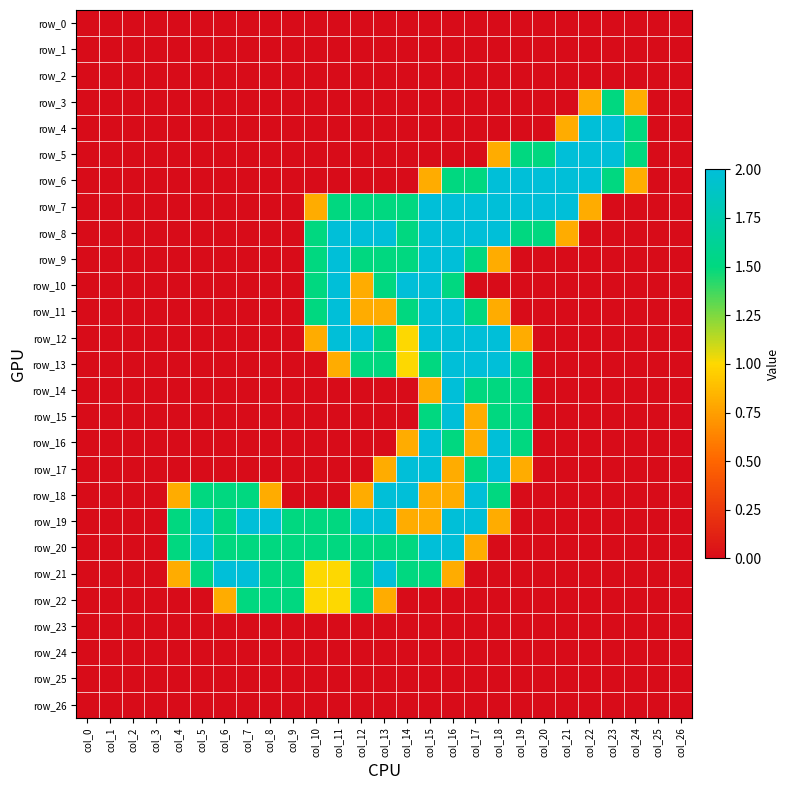

Reading left to right, list all the values displayed in this chart.

row_0: 0.0	0.0	0.0	0.0	0.0	0.0	0.0	0.0	0.0	0.0	0.0	0.0	0.0	0.0	0.0	0.0	0.0	0.0	0.0	0.0	0.0	0.0	0.0	0.0	0.0	0.0	0.0
row_1: 0.0	0.0	0.0	0.0	0.0	0.0	0.0	0.0	0.0	0.0	0.0	0.0	0.0	0.0	0.0	0.0	0.0	0.0	0.0	0.0	0.0	0.0	0.0	0.0	0.0	0.0	0.0
row_2: 0.0	0.0	0.0	0.0	0.0	0.0	0.0	0.0	0.0	0.0	0.0	0.0	0.0	0.0	0.0	0.0	0.0	0.0	0.0	0.0	0.0	0.0	0.0	0.0	0.0	0.0	0.0
row_3: 0.0	0.0	0.0	0.0	0.0	0.0	0.0	0.0	0.0	0.0	0.0	0.0	0.0	0.0	0.0	0.0	0.0	0.0	0.0	0.0	0.0	0.0	0.8	1.5	0.8	0.0	0.0
row_4: 0.0	0.0	0.0	0.0	0.0	0.0	0.0	0.0	0.0	0.0	0.0	0.0	0.0	0.0	0.0	0.0	0.0	0.0	0.0	0.0	0.0	0.8	2.0	2.0	1.5	0.0	0.0
row_5: 0.0	0.0	0.0	0.0	0.0	0.0	0.0	0.0	0.0	0.0	0.0	0.0	0.0	0.0	0.0	0.0	0.0	0.0	0.8	1.5	1.5	2.0	2.0	2.0	1.5	0.0	0.0
row_6: 0.0	0.0	0.0	0.0	0.0	0.0	0.0	0.0	0.0	0.0	0.0	0.0	0.0	0.0	0.0	0.8	1.5	1.5	2.0	2.0	2.0	2.0	2.0	1.5	0.8	0.0	0.0
row_7: 0.0	0.0	0.0	0.0	0.0	0.0	0.0	0.0	0.0	0.0	0.8	1.5	1.5	1.5	1.5	2.0	2.0	2.0	2.0	2.0	2.0	2.0	0.8	0.0	0.0	0.0	0.0
row_8: 0.0	0.0	0.0	0.0	0.0	0.0	0.0	0.0	0.0	0.0	1.5	2.0	2.0	2.0	1.5	2.0	2.0	2.0	2.0	1.5	1.5	0.8	0.0	0.0	0.0	0.0	0.0
row_9: 0.0	0.0	0.0	0.0	0.0	0.0	0.0	0.0	0.0	0.0	1.5	2.0	1.5	1.5	1.5	2.0	2.0	1.5	0.8	0.0	0.0	0.0	0.0	0.0	0.0	0.0	0.0
row_10: 0.0	0.0	0.0	0.0	0.0	0.0	0.0	0.0	0.0	0.0	1.5	2.0	0.8	1.5	2.0	2.0	1.5	0.0	0.0	0.0	0.0	0.0	0.0	0.0	0.0	0.0	0.0
row_11: 0.0	0.0	0.0	0.0	0.0	0.0	0.0	0.0	0.0	0.0	1.5	2.0	0.8	0.8	1.5	2.0	2.0	1.5	0.8	0.0	0.0	0.0	0.0	0.0	0.0	0.0	0.0
row_12: 0.0	0.0	0.0	0.0	0.0	0.0	0.0	0.0	0.0	0.0	0.8	2.0	2.0	1.5	1.0	2.0	2.0	2.0	2.0	0.8	0.0	0.0	0.0	0.0	0.0	0.0	0.0
row_13: 0.0	0.0	0.0	0.0	0.0	0.0	0.0	0.0	0.0	0.0	0.0	0.8	1.5	1.5	1.0	1.5	2.0	2.0	2.0	1.5	0.0	0.0	0.0	0.0	0.0	0.0	0.0
row_14: 0.0	0.0	0.0	0.0	0.0	0.0	0.0	0.0	0.0	0.0	0.0	0.0	0.0	0.0	0.0	0.8	2.0	1.5	1.5	1.5	0.0	0.0	0.0	0.0	0.0	0.0	0.0
row_15: 0.0	0.0	0.0	0.0	0.0	0.0	0.0	0.0	0.0	0.0	0.0	0.0	0.0	0.0	0.0	1.5	2.0	0.8	1.5	1.5	0.0	0.0	0.0	0.0	0.0	0.0	0.0
row_16: 0.0	0.0	0.0	0.0	0.0	0.0	0.0	0.0	0.0	0.0	0.0	0.0	0.0	0.0	0.8	2.0	1.5	0.8	2.0	1.5	0.0	0.0	0.0	0.0	0.0	0.0	0.0
row_17: 0.0	0.0	0.0	0.0	0.0	0.0	0.0	0.0	0.0	0.0	0.0	0.0	0.0	0.8	2.0	2.0	0.8	1.5	2.0	0.8	0.0	0.0	0.0	0.0	0.0	0.0	0.0
row_18: 0.0	0.0	0.0	0.0	0.8	1.5	1.5	1.5	0.8	0.0	0.0	0.0	0.8	2.0	2.0	0.8	0.8	2.0	1.5	0.0	0.0	0.0	0.0	0.0	0.0	0.0	0.0
row_19: 0.0	0.0	0.0	0.0	1.5	2.0	1.5	2.0	2.0	1.5	1.5	1.5	2.0	2.0	0.8	0.8	2.0	2.0	0.8	0.0	0.0	0.0	0.0	0.0	0.0	0.0	0.0
row_20: 0.0	0.0	0.0	0.0	1.5	2.0	1.5	1.5	1.5	1.5	1.5	1.5	1.5	1.5	1.5	2.0	2.0	0.8	0.0	0.0	0.0	0.0	0.0	0.0	0.0	0.0	0.0
row_21: 0.0	0.0	0.0	0.0	0.8	1.5	2.0	2.0	1.5	1.5	1.0	1.0	1.5	2.0	1.5	1.5	0.8	0.0	0.0	0.0	0.0	0.0	0.0	0.0	0.0	0.0	0.0
row_22: 0.0	0.0	0.0	0.0	0.0	0.0	0.8	1.5	1.5	1.5	1.0	1.0	1.5	0.8	0.0	0.0	0.0	0.0	0.0	0.0	0.0	0.0	0.0	0.0	0.0	0.0	0.0
row_23: 0.0	0.0	0.0	0.0	0.0	0.0	0.0	0.0	0.0	0.0	0.0	0.0	0.0	0.0	0.0	0.0	0.0	0.0	0.0	0.0	0.0	0.0	0.0	0.0	0.0	0.0	0.0
row_24: 0.0	0.0	0.0	0.0	0.0	0.0	0.0	0.0	0.0	0.0	0.0	0.0	0.0	0.0	0.0	0.0	0.0	0.0	0.0	0.0	0.0	0.0	0.0	0.0	0.0	0.0	0.0
row_25: 0.0	0.0	0.0	0.0	0.0	0.0	0.0	0.0	0.0	0.0	0.0	0.0	0.0	0.0	0.0	0.0	0.0	0.0	0.0	0.0	0.0	0.0	0.0	0.0	0.0	0.0	0.0
row_26: 0.0	0.0	0.0	0.0	0.0	0.0	0.0	0.0	0.0	0.0	0.0	0.0	0.0	0.0	0.0	0.0	0.0	0.0	0.0	0.0	0.0	0.0	0.0	0.0	0.0	0.0	0.0